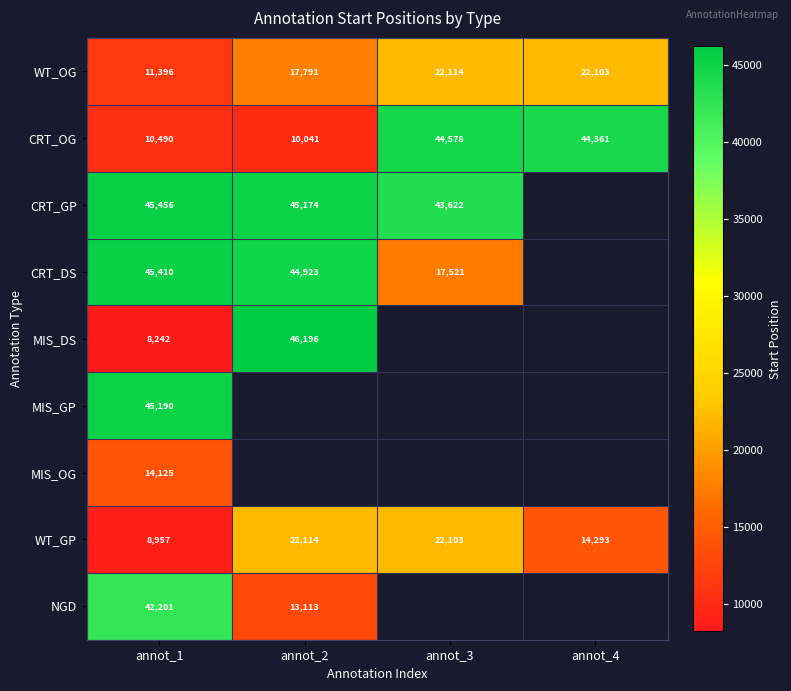

Is it true that WT_GP equals 36286.0 at annot_2?

False